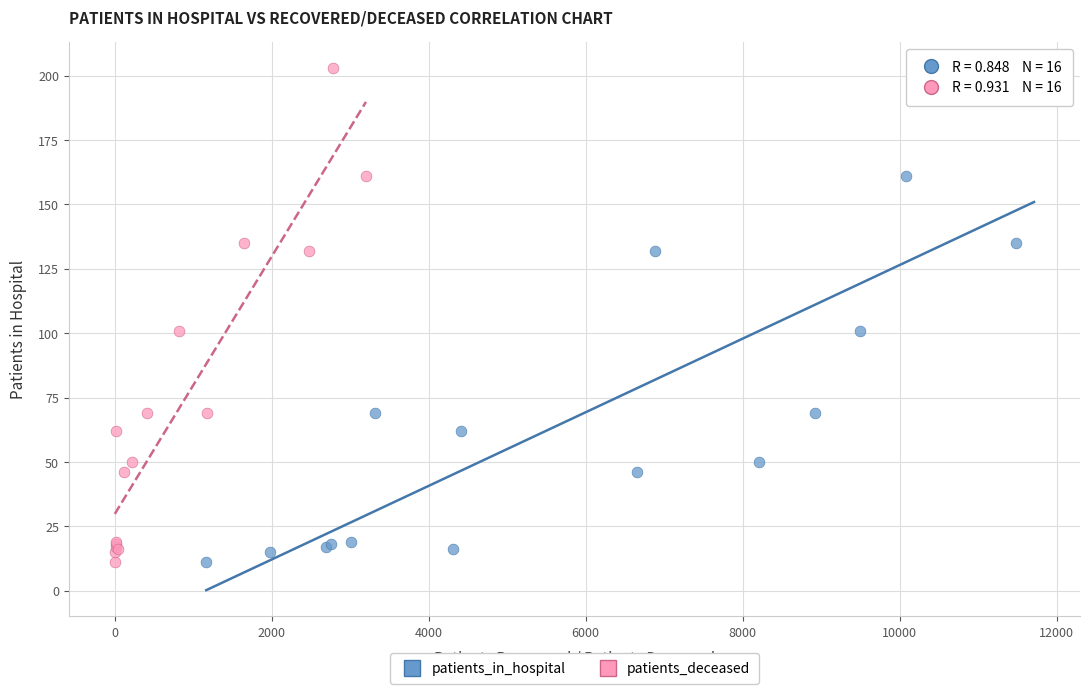

What are all the series names shown in the legend?

patients_in_hospital, patients_deceased